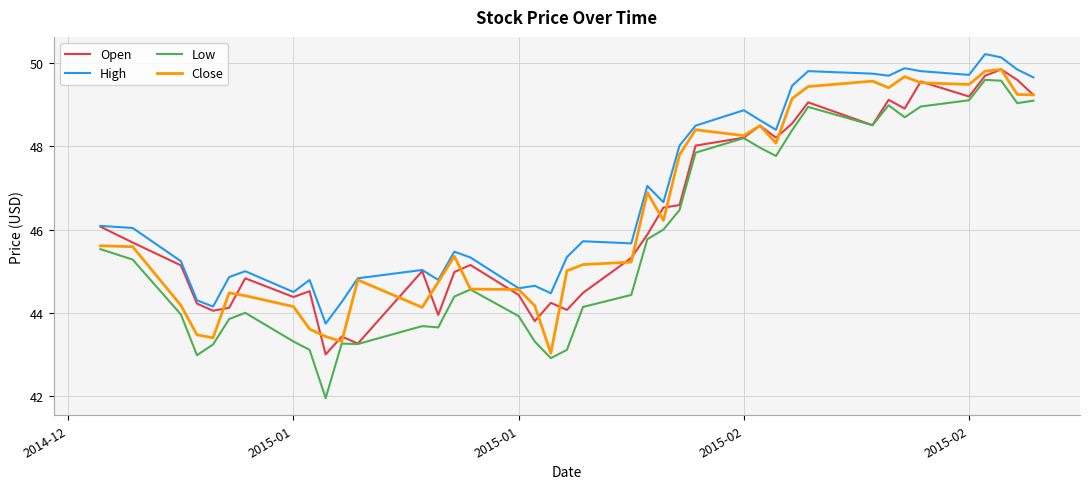

Which series has the largest total across all categories?

High